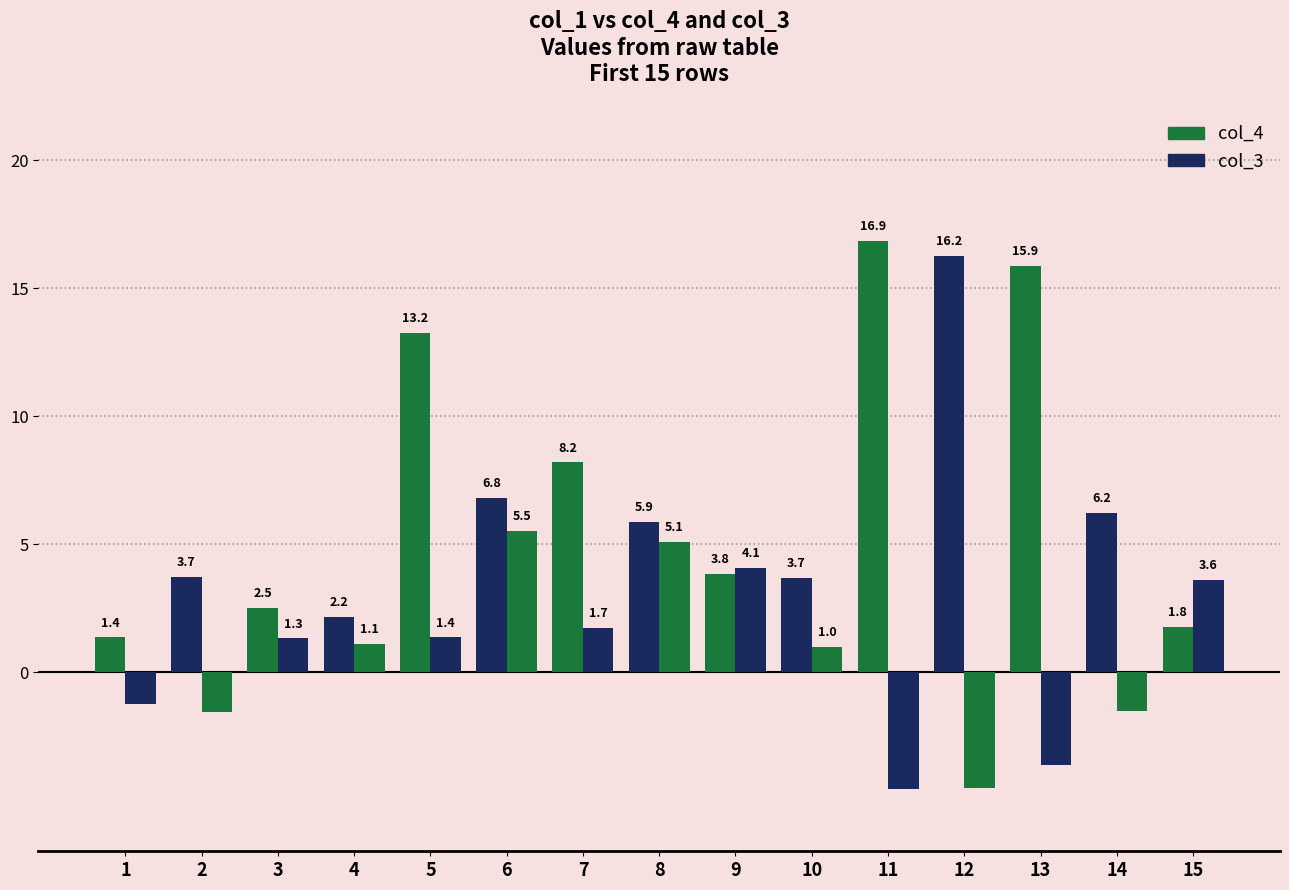

True or false: col_3 has a value of -1.5 at 14.

True